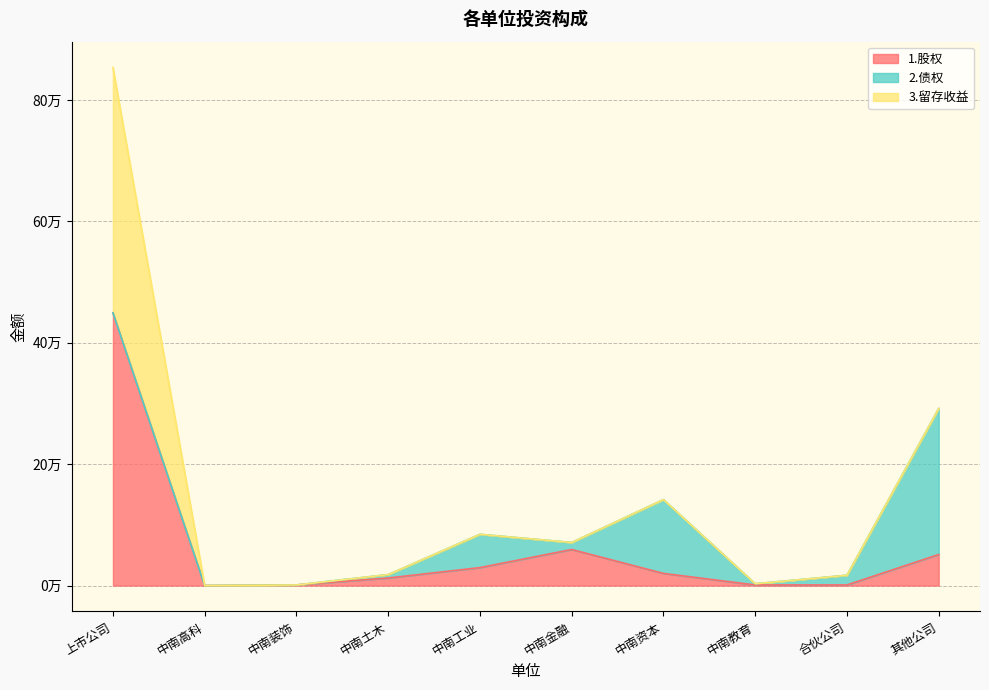

The 1.股权 series shows 51170.9 at 其他公司. True or false?

True